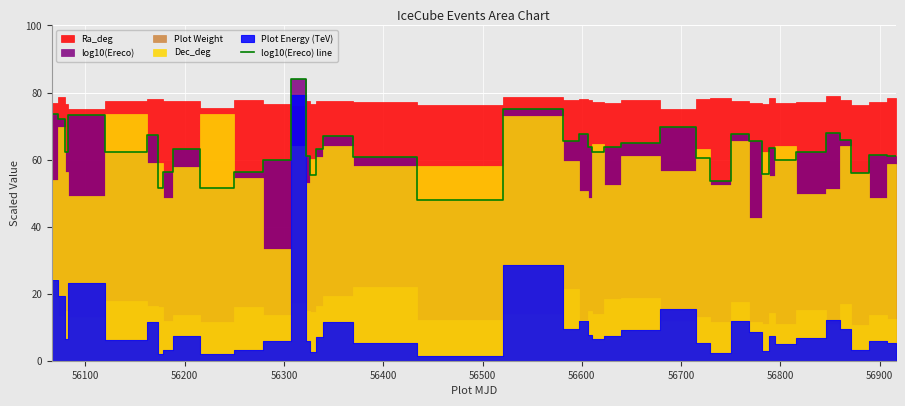

How many points are lower than both their immediate neighbors (excluding endpoints)?

12